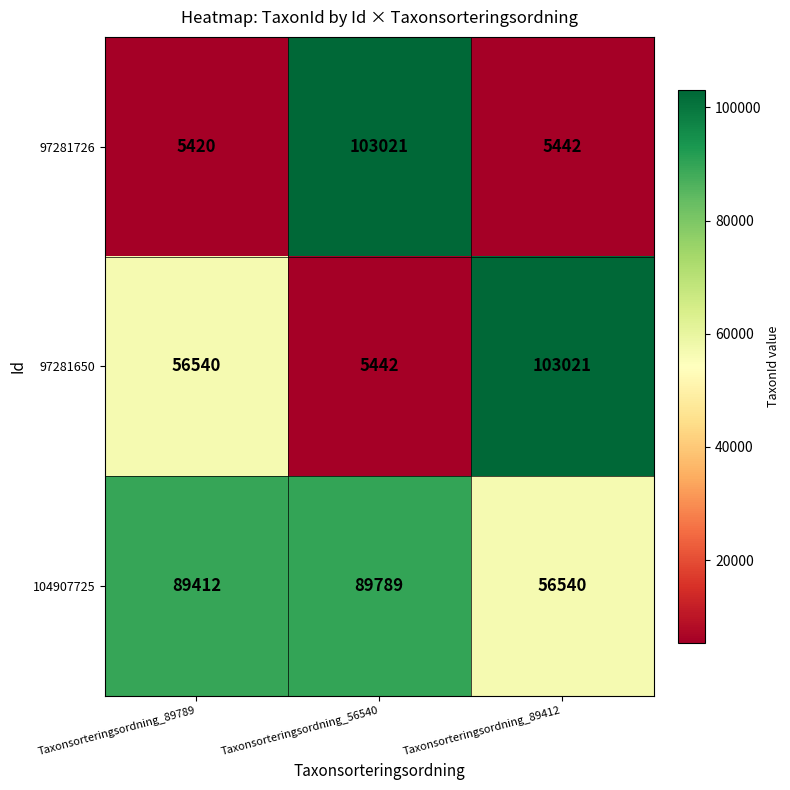

What is the spread (max minus min) of values at Taxonsorteringsordning_89789?

83992